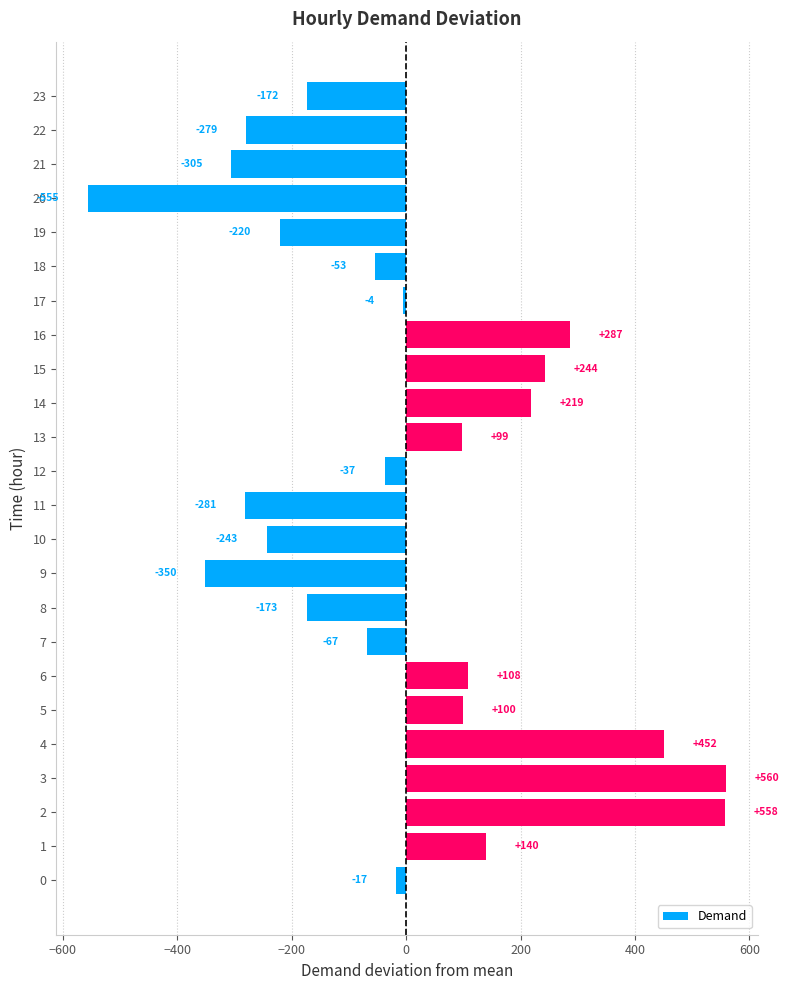

List the labels in order of value, largest first.

3, 2, 4, 16, 15, 14, 1, 6, 5, 13, 17, 0, 12, 18, 7, 23, 8, 19, 10, 22, 11, 21, 9, 20